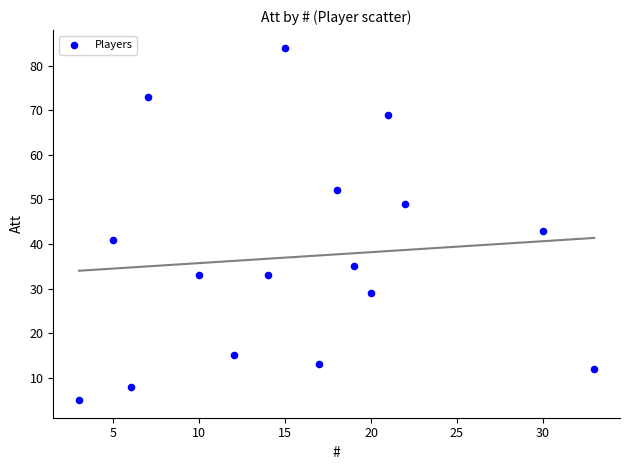

What is the range of Y values (max minus min)?

79